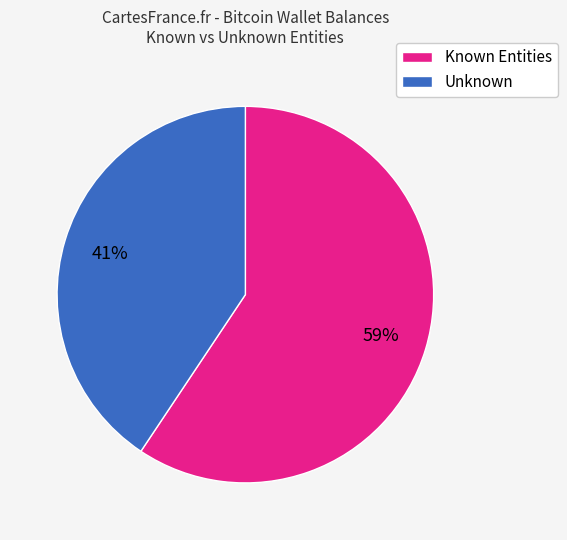

How many slices are in this pie chart?

2